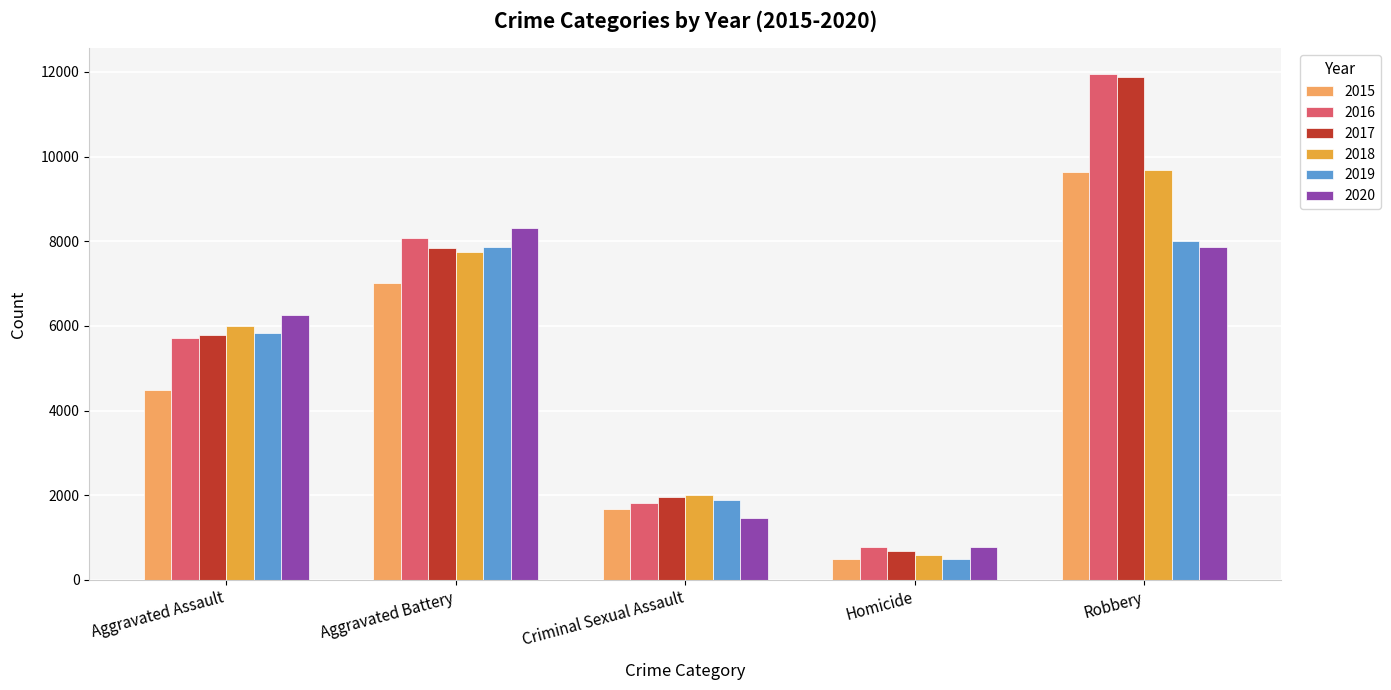

What is the label of the 2nd bar from the right?

Homicide